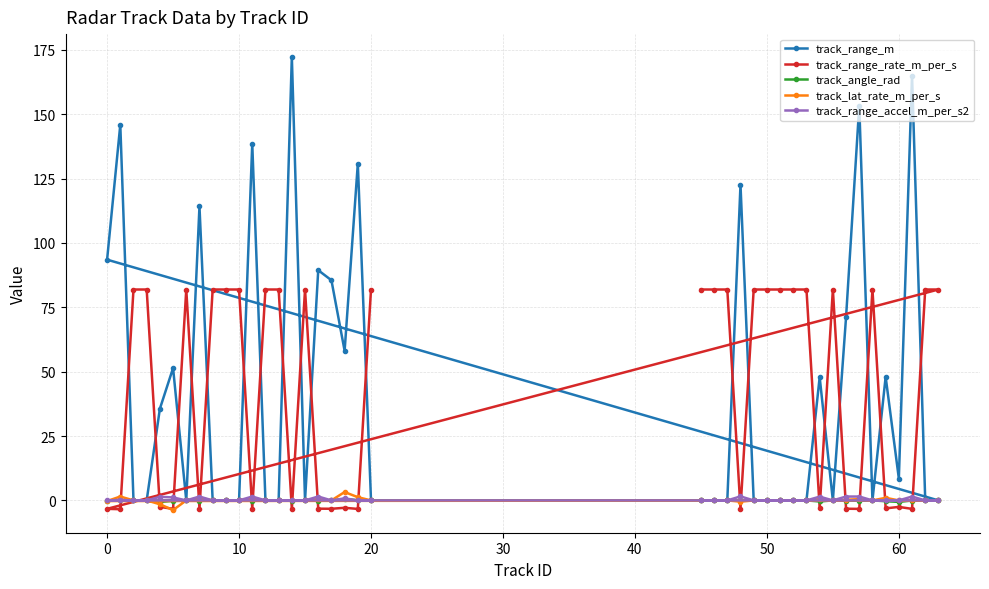

Which series has the widest spread of values?

track_range_m